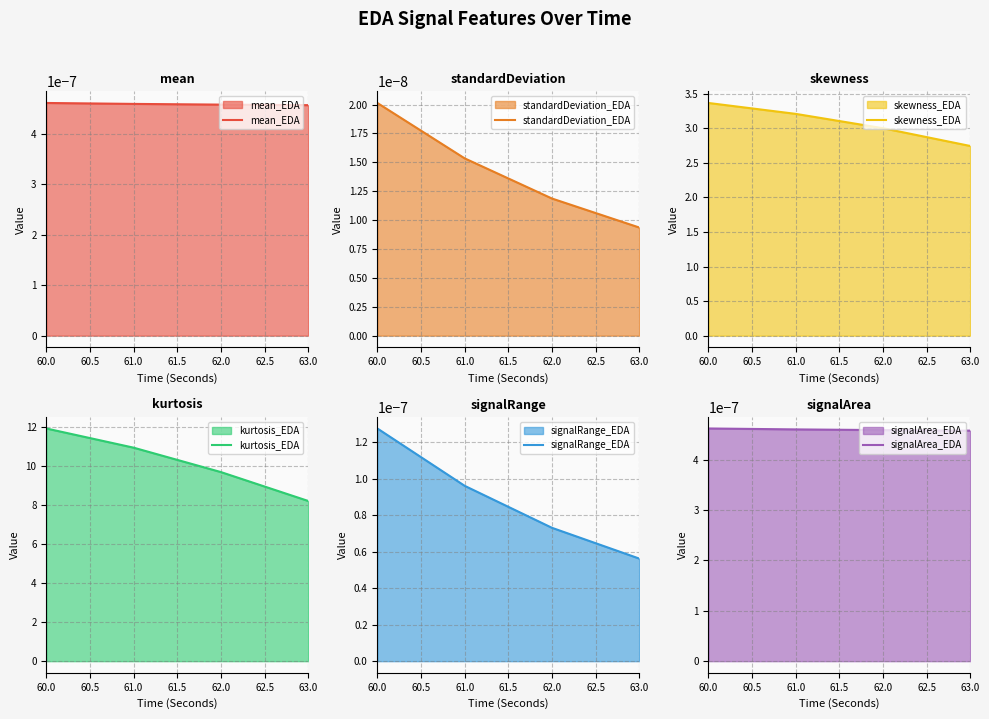

The skewness_EDA series shows 3.0 at 62.0. True or false?

True